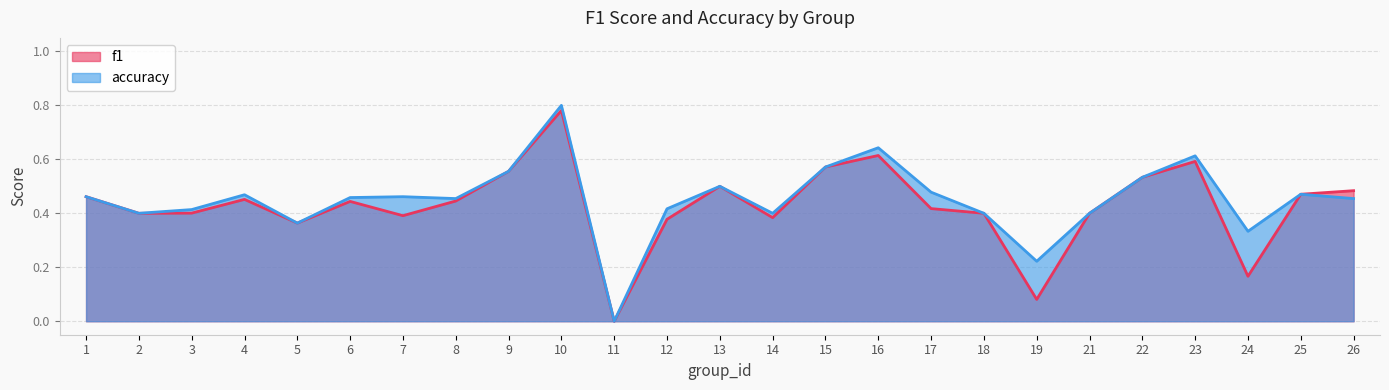

Reading left to right, transcribe all the data shown in this chart.

f1: 1=0.5	2=0.4	3=0.4	4=0.5	5=0.4	6=0.4	7=0.4	8=0.4	9=0.6	10=0.8	11=0.0	12=0.4	13=0.5	14=0.4	15=0.6	16=0.6	17=0.4	18=0.4	19=0.1	21=0.4	22=0.5	23=0.6	24=0.2	25=0.5	26=0.5
accuracy: 1=0.5	2=0.4	3=0.4	4=0.5	5=0.4	6=0.5	7=0.5	8=0.5	9=0.6	10=0.8	11=0.0	12=0.4	13=0.5	14=0.4	15=0.6	16=0.6	17=0.5	18=0.4	19=0.2	21=0.4	22=0.5	23=0.6	24=0.3	25=0.5	26=0.5